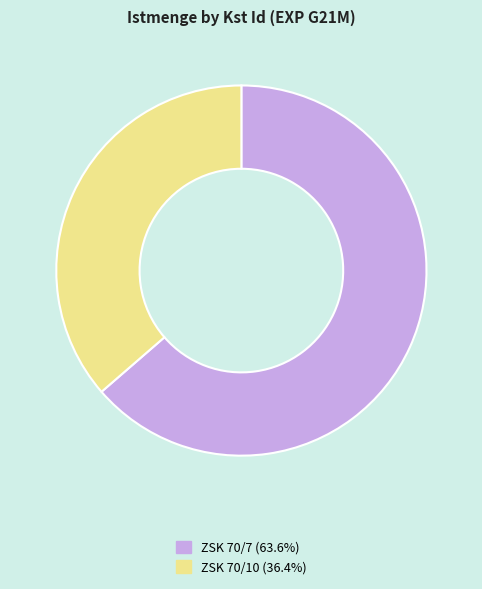

Which slice represents more than half of the pie?

ZSK 70/7